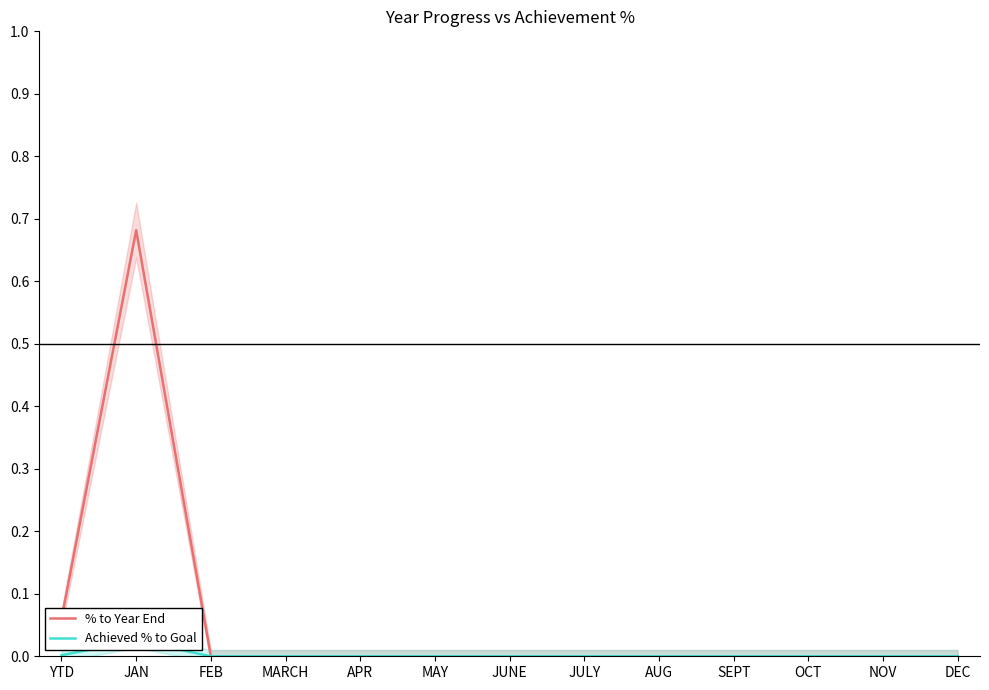

Reading left to right, list all the values displayed in this chart.

% to Year End: 0.1	0.7	0.0	0.0	0.0	0.0	0.0	0.0	0.0	0.0	0.0	0.0	0.0
Achieved % to Goal: 0.0	0.0	0.0	0.0	0.0	0.0	0.0	0.0	0.0	0.0	0.0	0.0	0.0